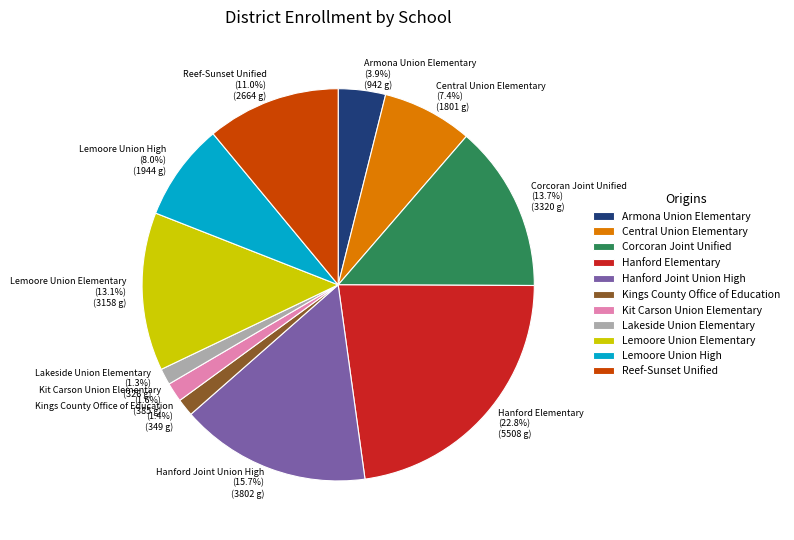

How many slices are in this pie chart?

11